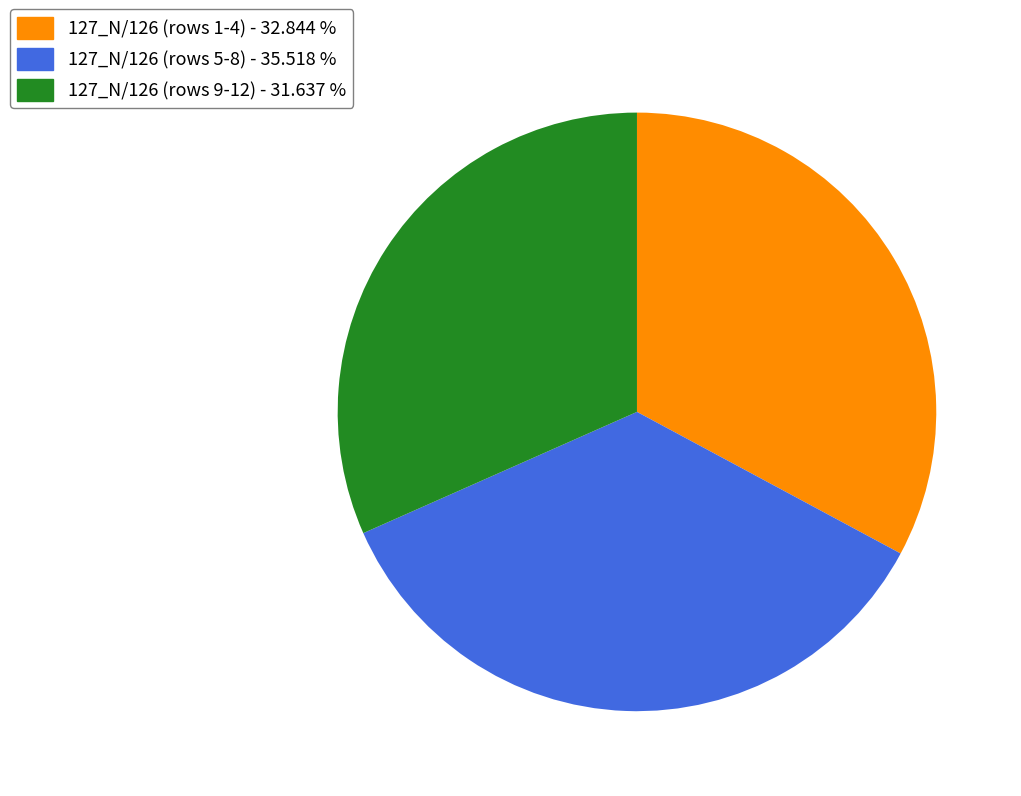

Rank the categories by value from highest to lowest.

127_N/126 (rows 5-8) - 35.518 %, 127_N/126 (rows 1-4) - 32.844 %, 127_N/126 (rows 9-12) - 31.637 %